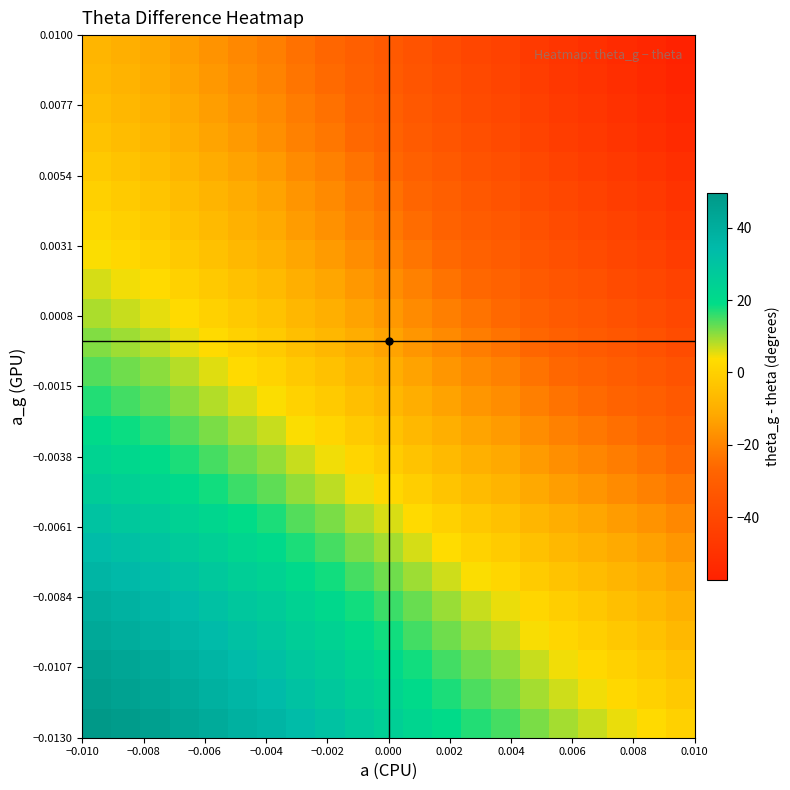

At how many categories does at least one series exceed 25?

11